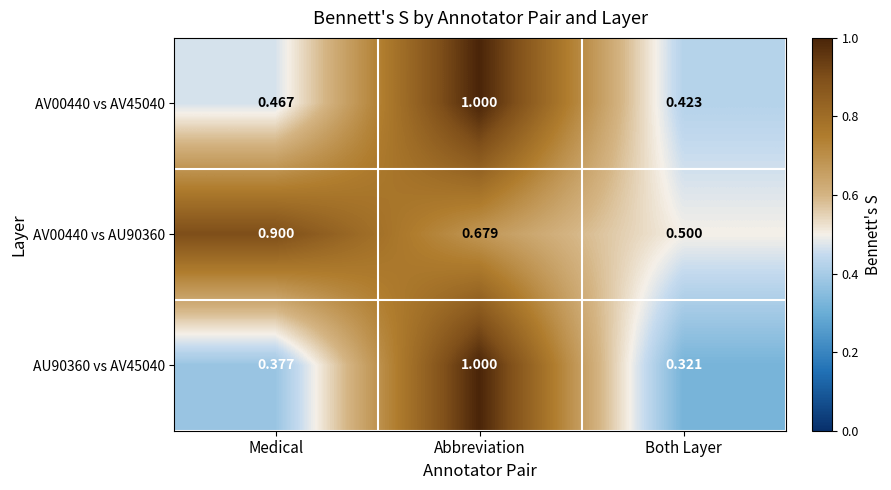

At which category is the sum across all series the highest?

Abbreviation